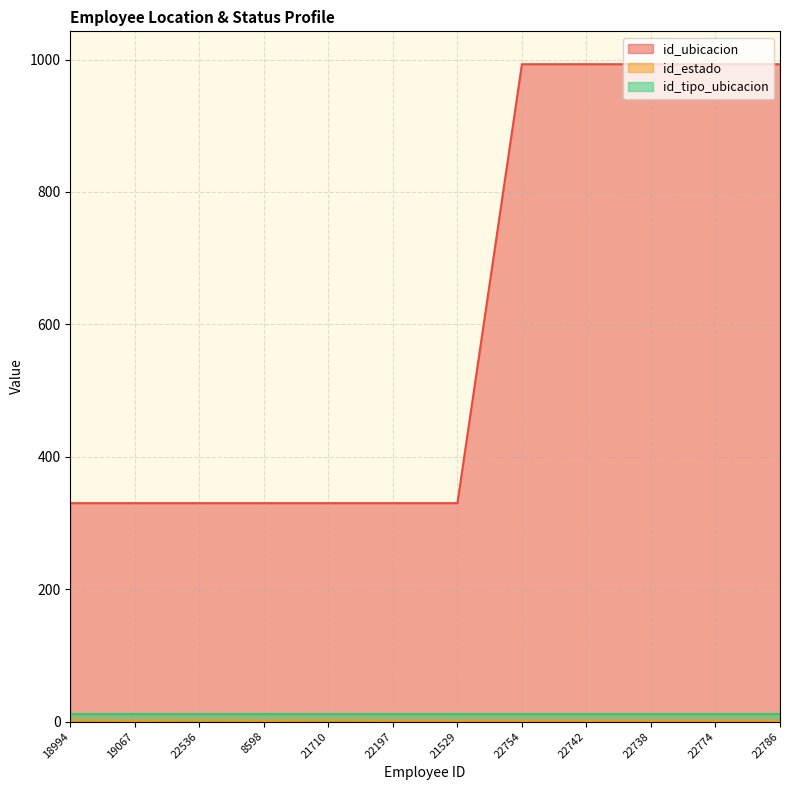

At how many categories does at least one series exceed 461?

5